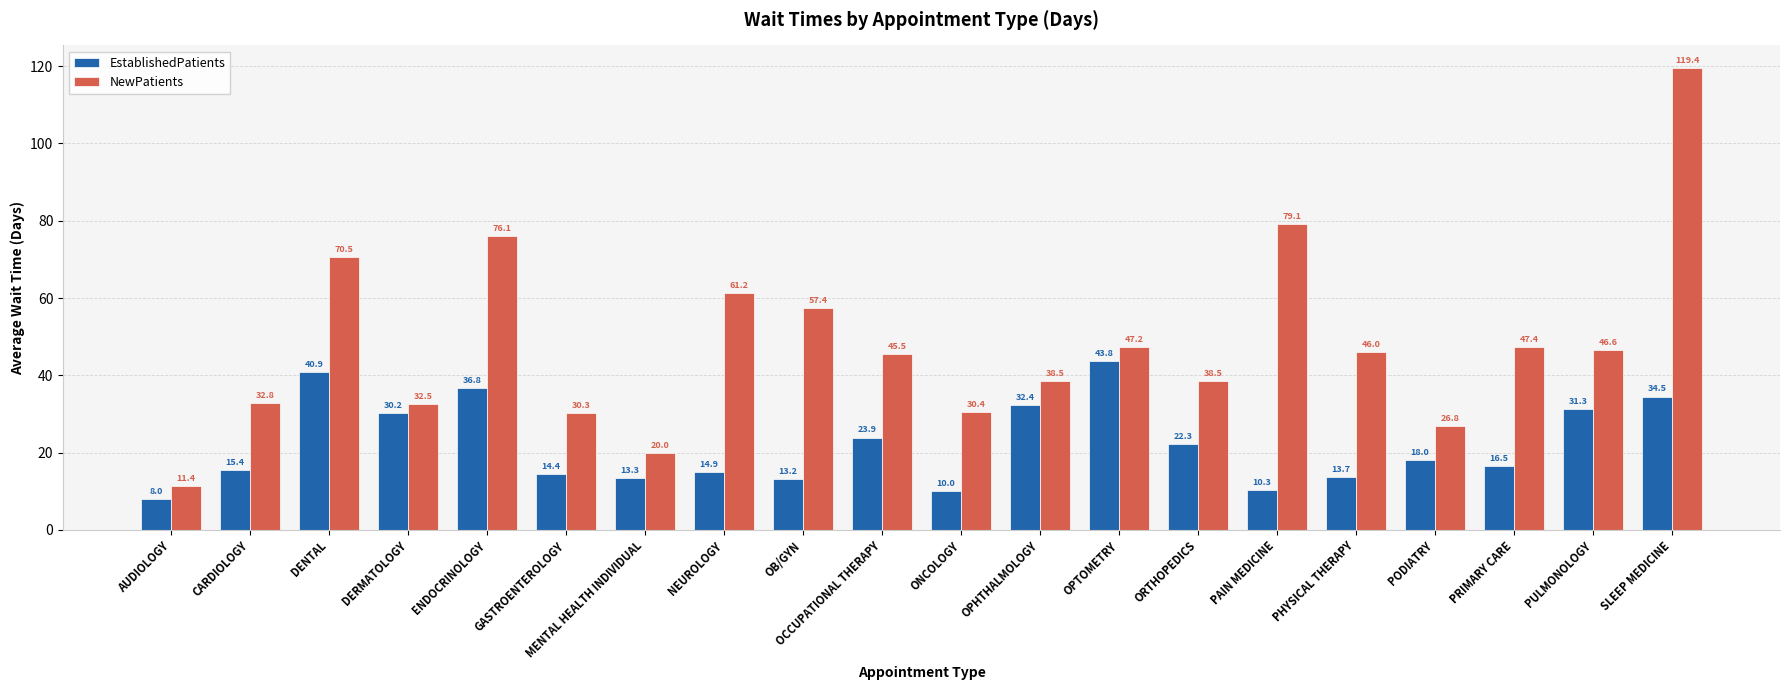

At which label does NewPatients reach its peak?

SLEEP MEDICINE